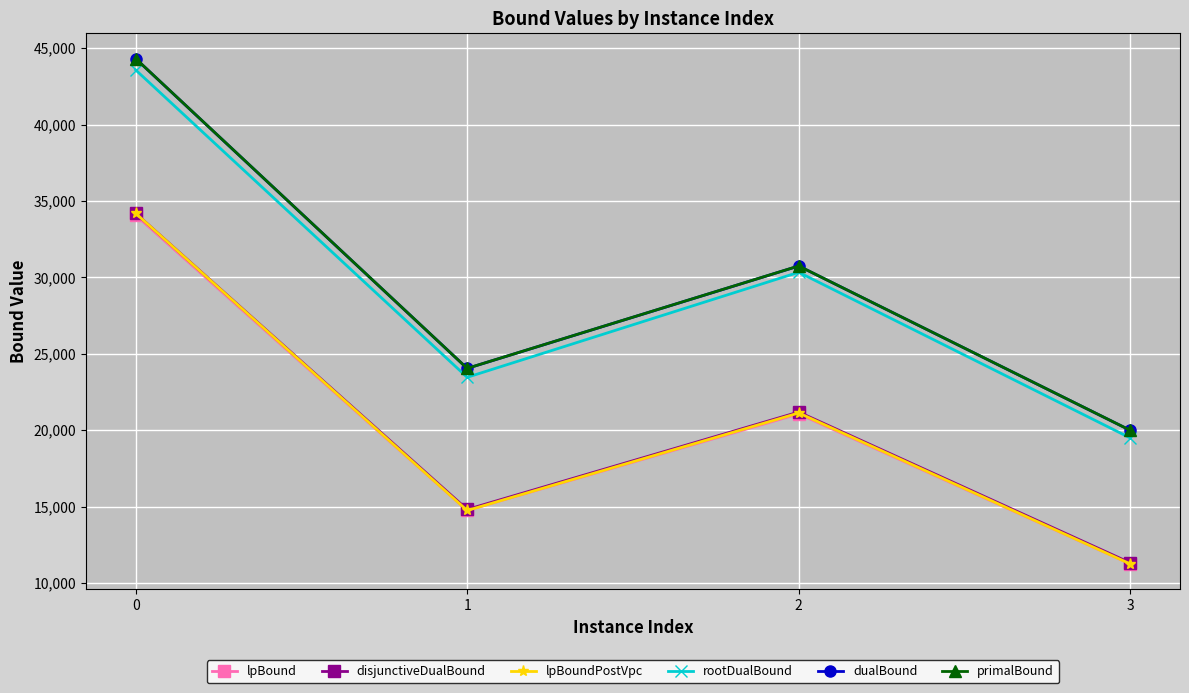

The dualBound series shows 24045.9 at 1. True or false?

True